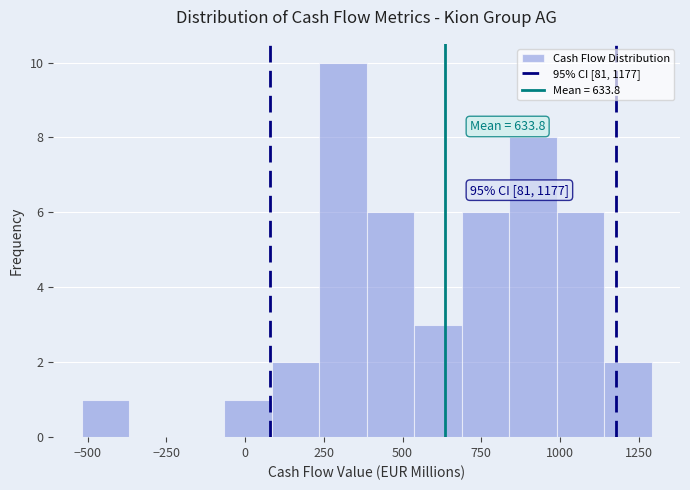

Read against the x-axis, roughly where is the centre of the tallest bar?

300